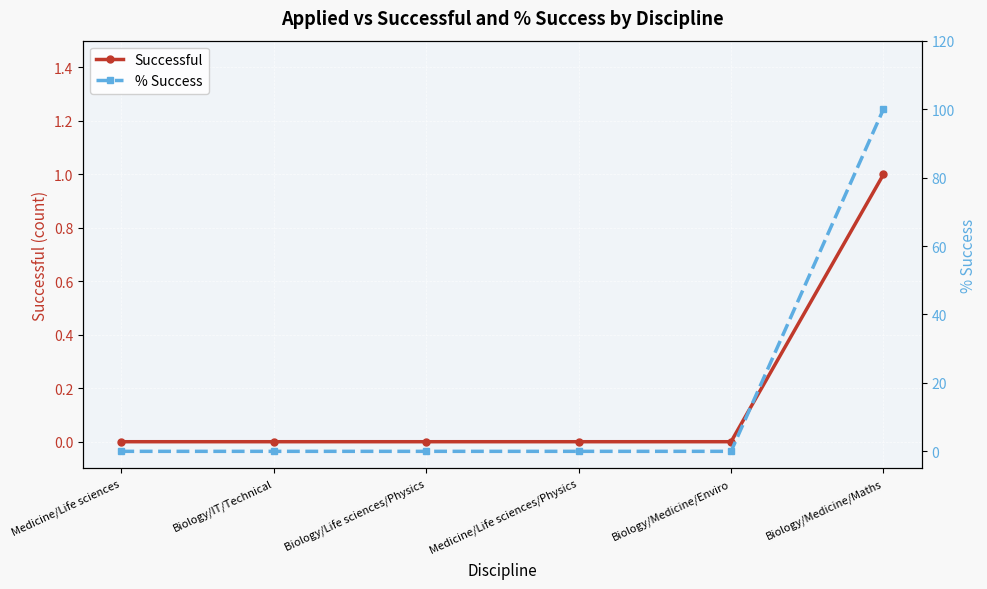

True or false: % Success and Successful intersect in this chart.

False